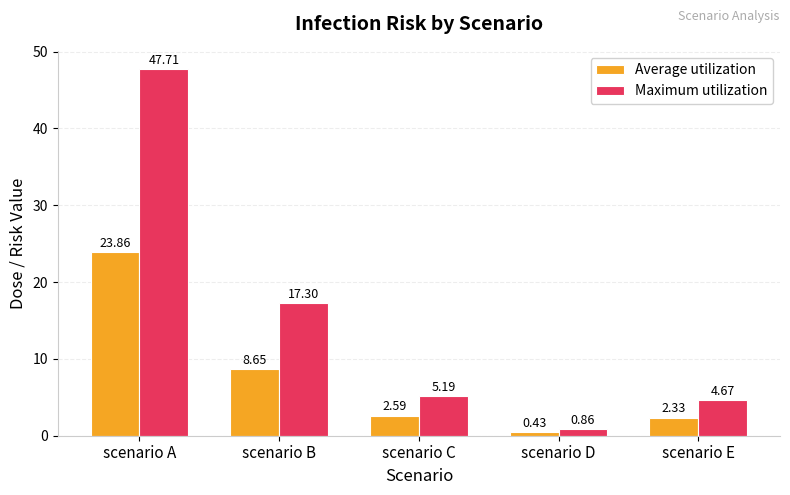

How many data points in Maximum utilization are less than 5?

2